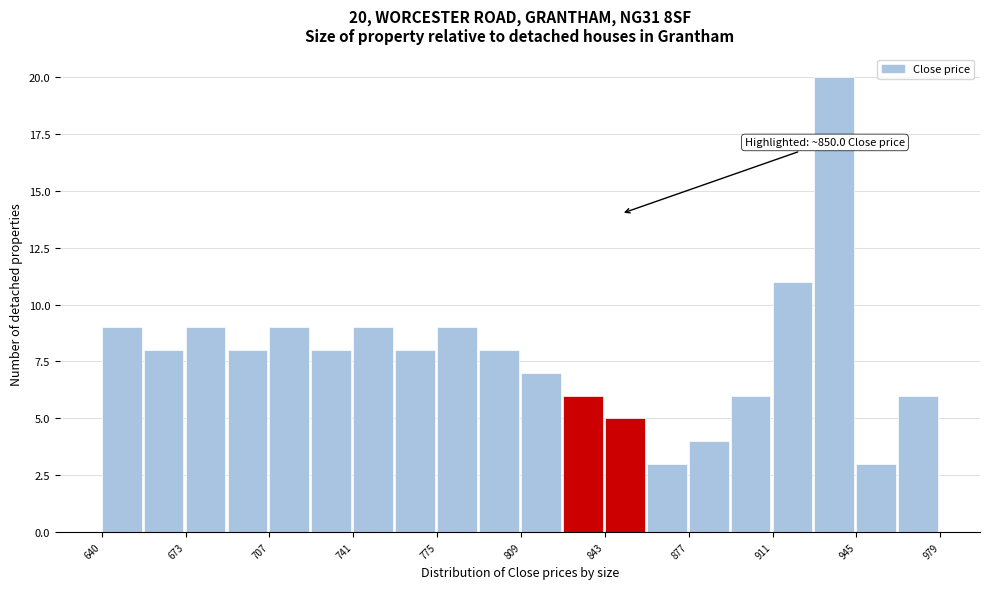

Read against the x-axis, roughly where is the centre of the tallest bar?

935